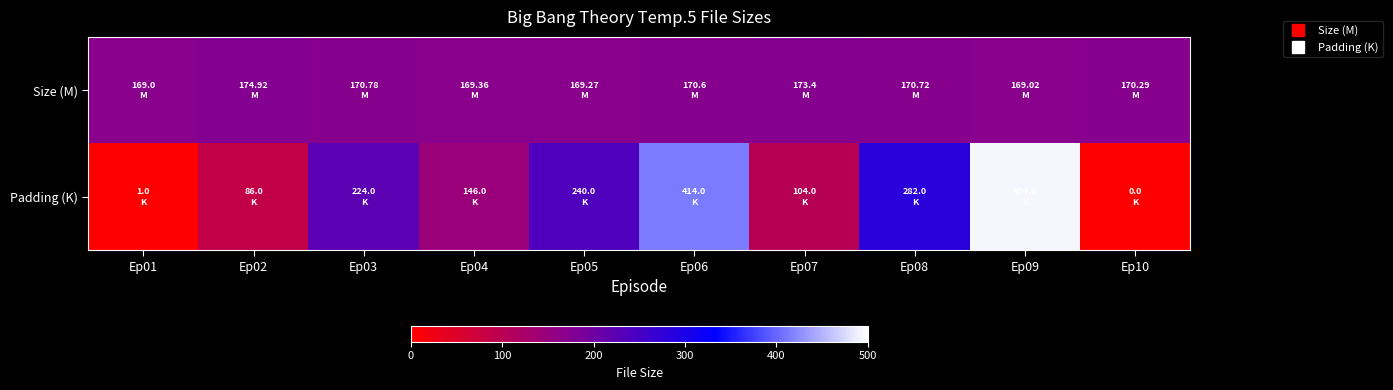

Which category has the highest value across all series?

Ep09